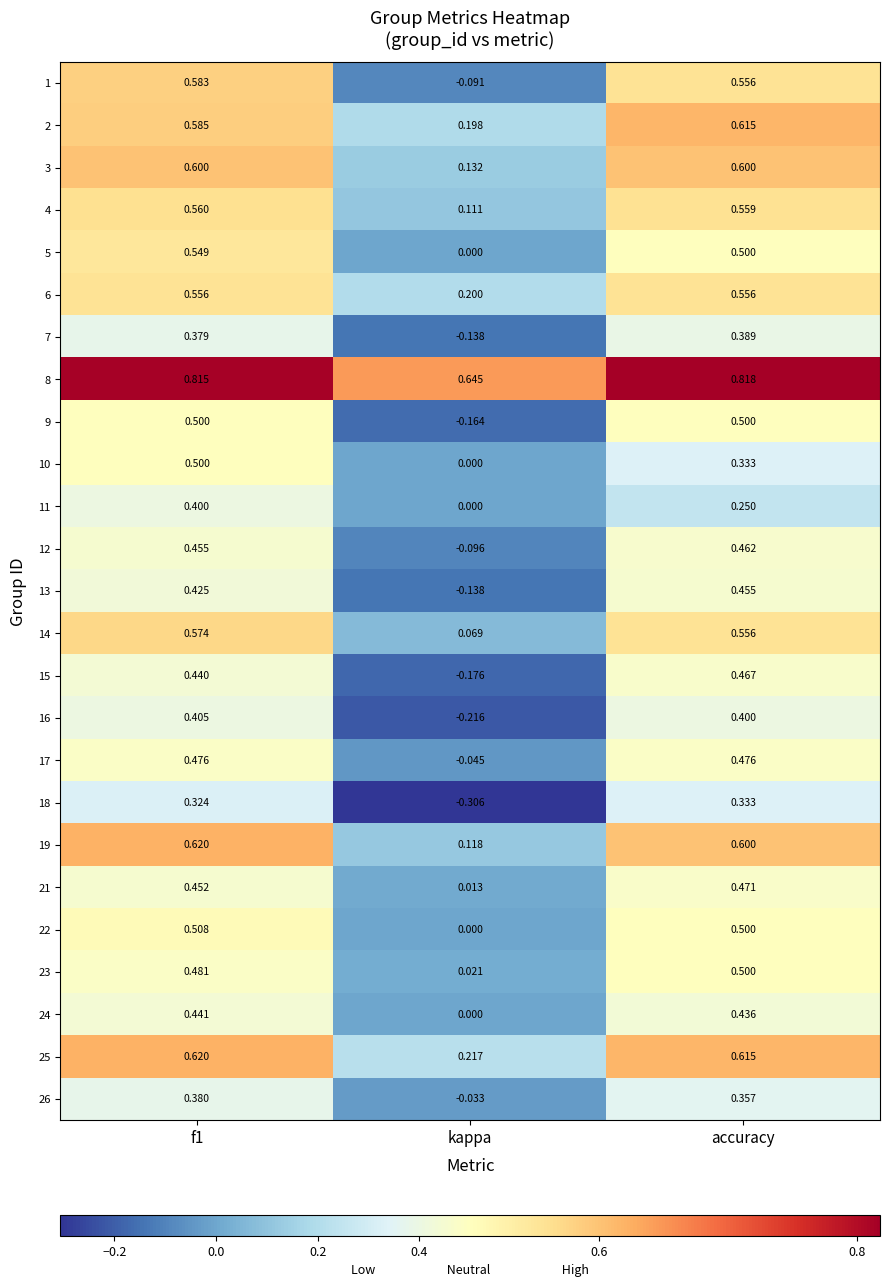

Where is 23 nearest to the value 0?

kappa